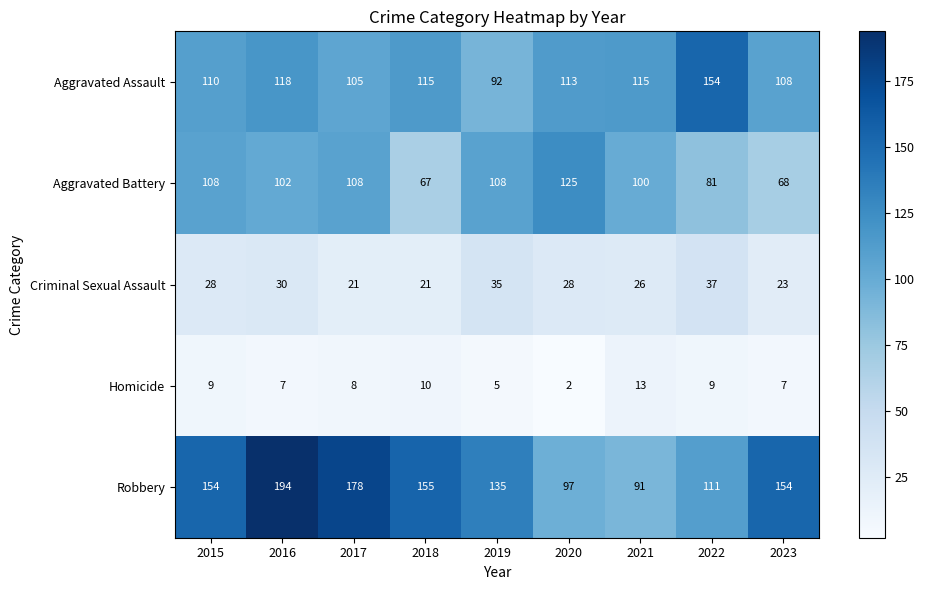

True or false: Criminal Sexual Assault has a value of 28 at 2015.

True